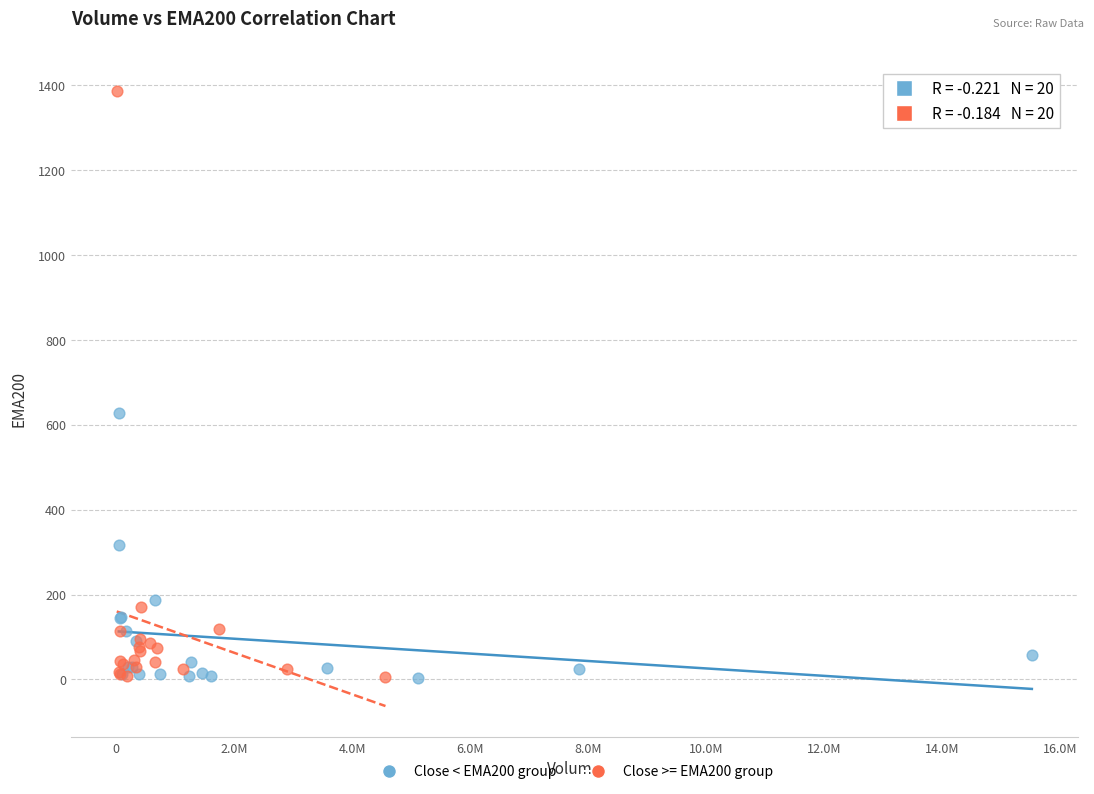

Which series has the widest spread of Y values?

Close >= EMA200 group